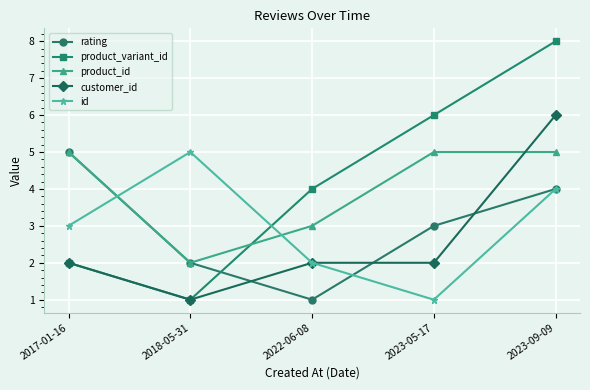

Between which two adjacent categories do customer_id and product_id first intersect?

2023-05-17 and 2023-09-09